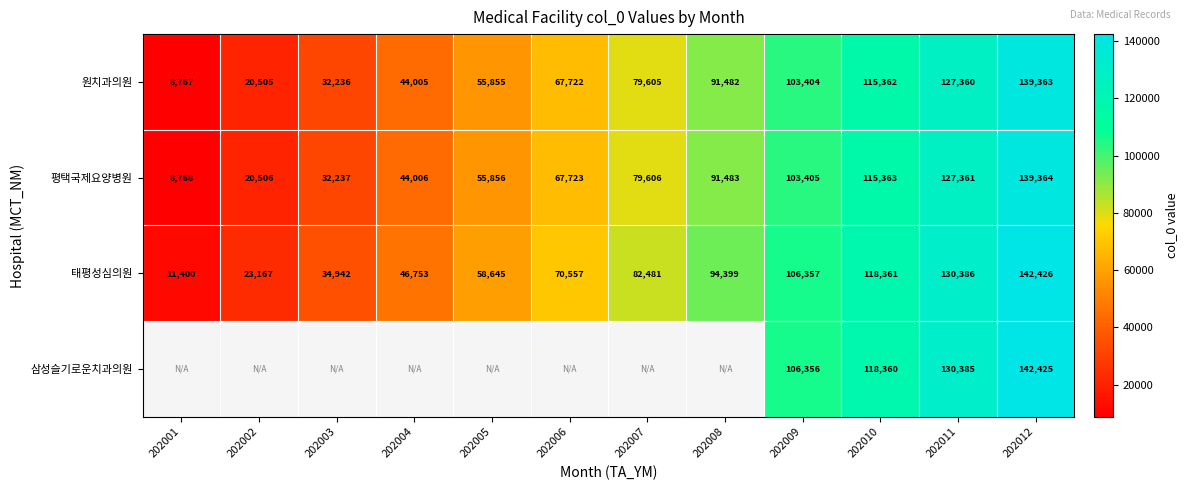

What is the difference between the maximum and second lowest values in the 평택국제요양병원 series?

118858